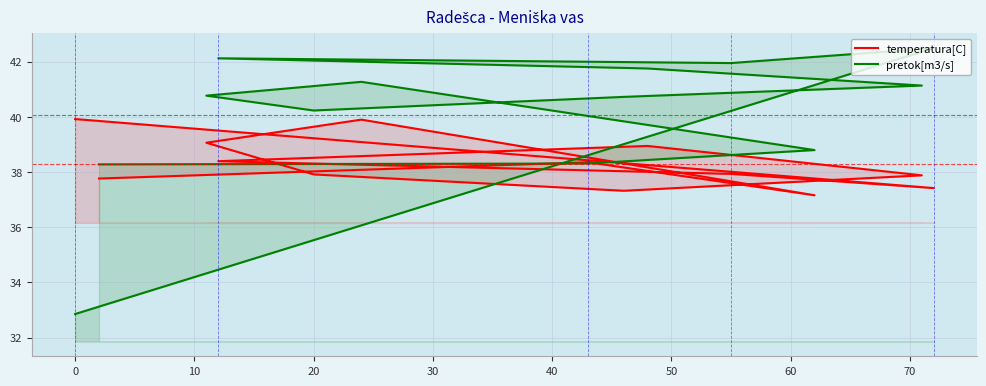

At 10, list the series in order from largest to smallest.

pretok[m3/s], temperatura[C]